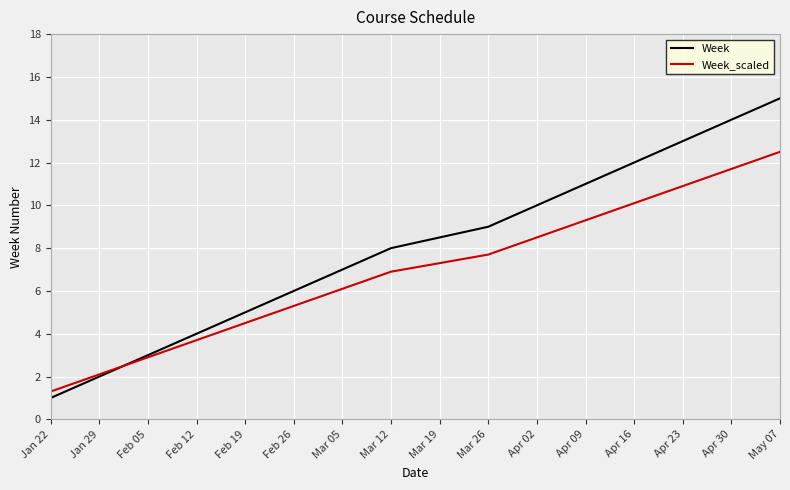

Which series changed the most between Mar 12 and Apr 09?

Week